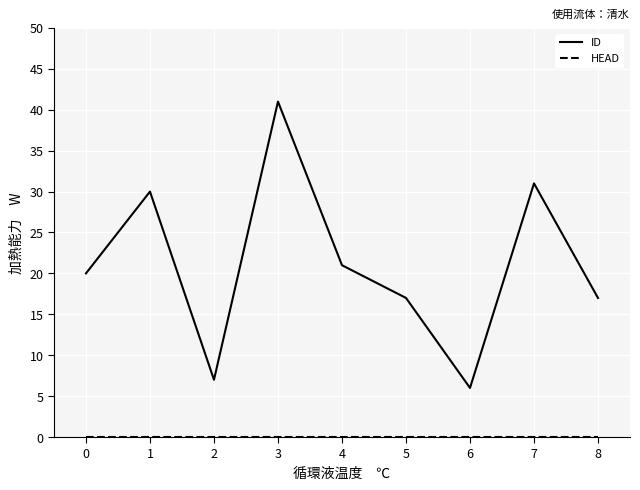

Which series has the largest total across all categories?

ID